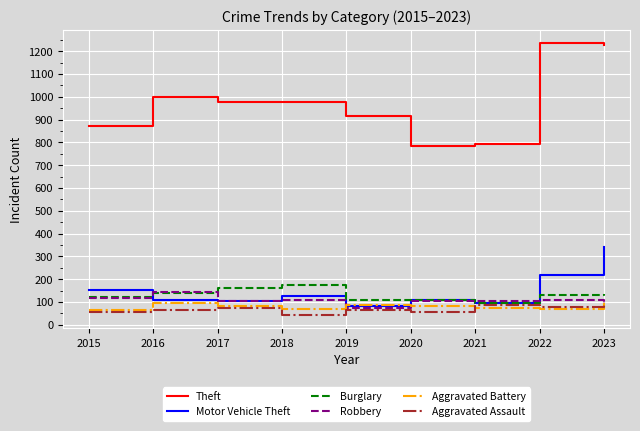

At which label does Aggravated Battery first exceed 82?

2016